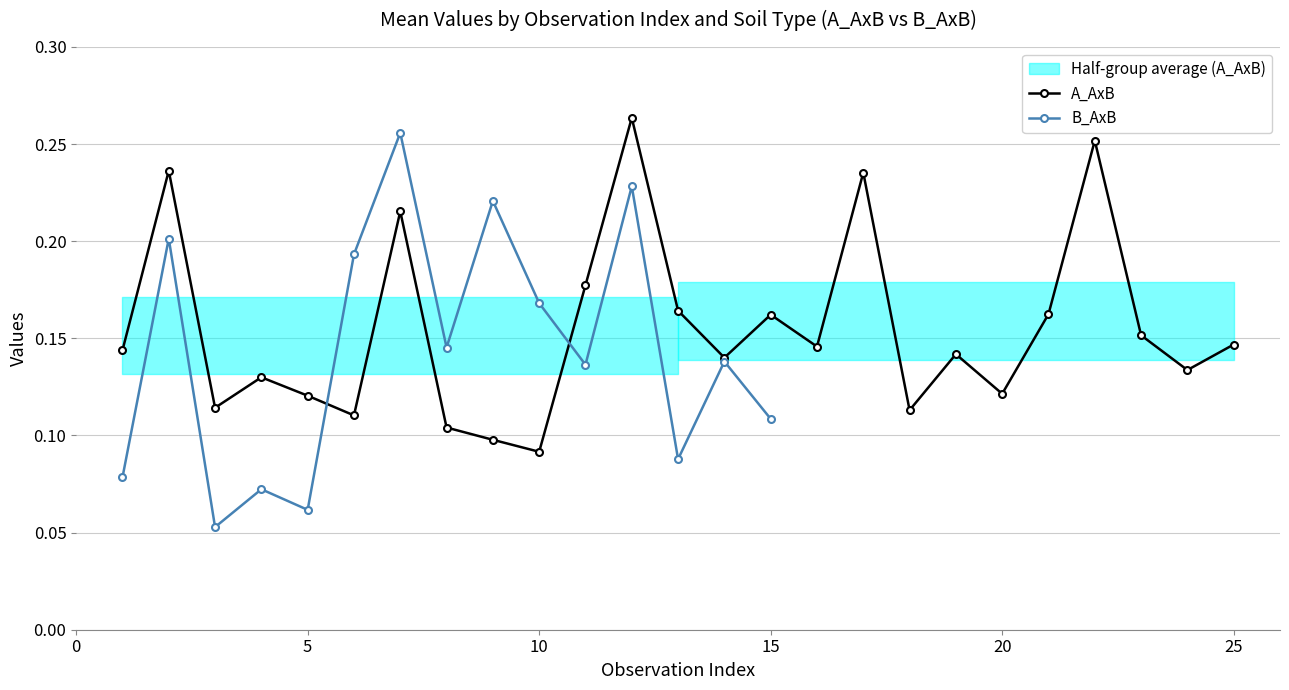

What is the change in value from 19 to 22?

+0.1